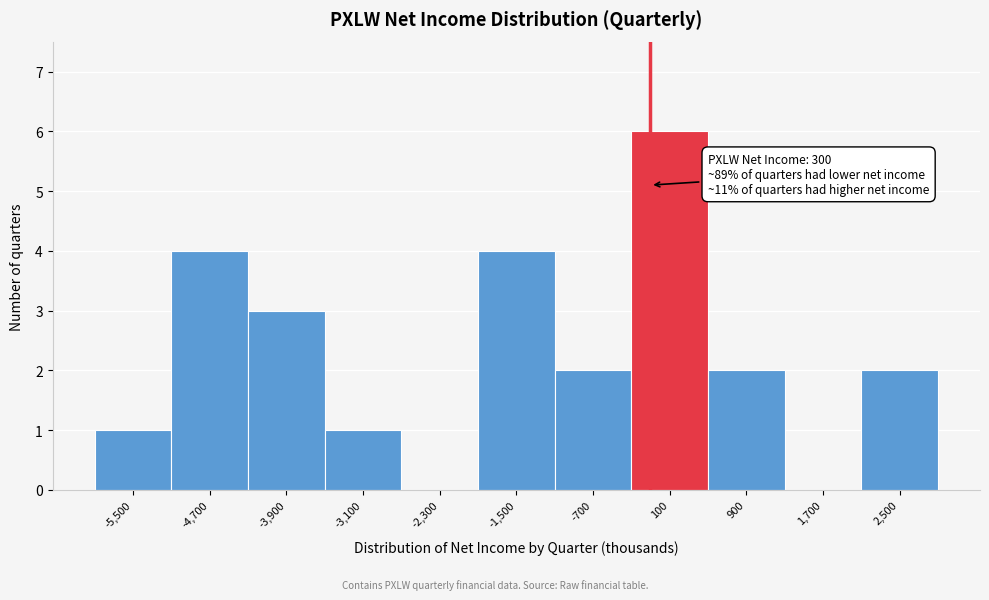

Reading left to right, list all the values displayed in this chart.

-5,500=1	-4,700=4	-3,900=3	-3,100=1	-2,300=0	-1,500=4	-700=2	100=6	900=2	1,700=0	2,500=2